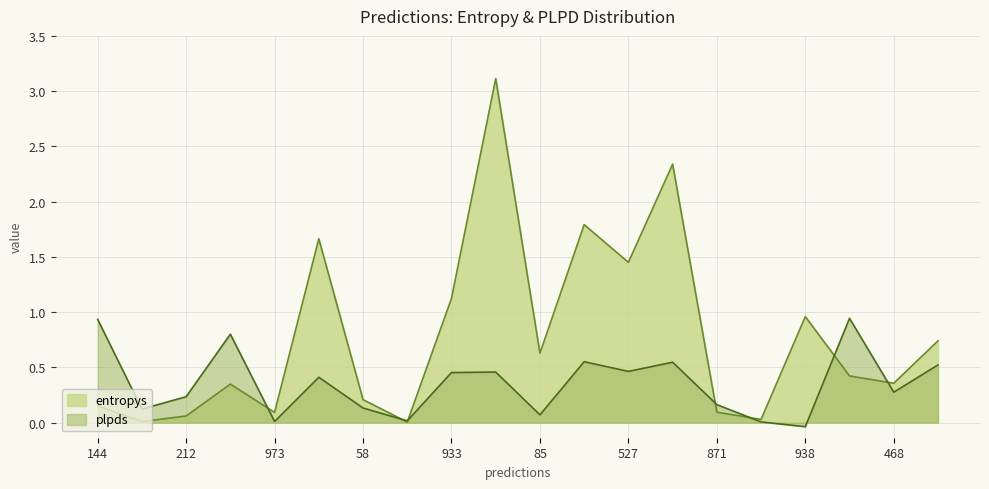

At how many categories does at least one series exceed 1?

6